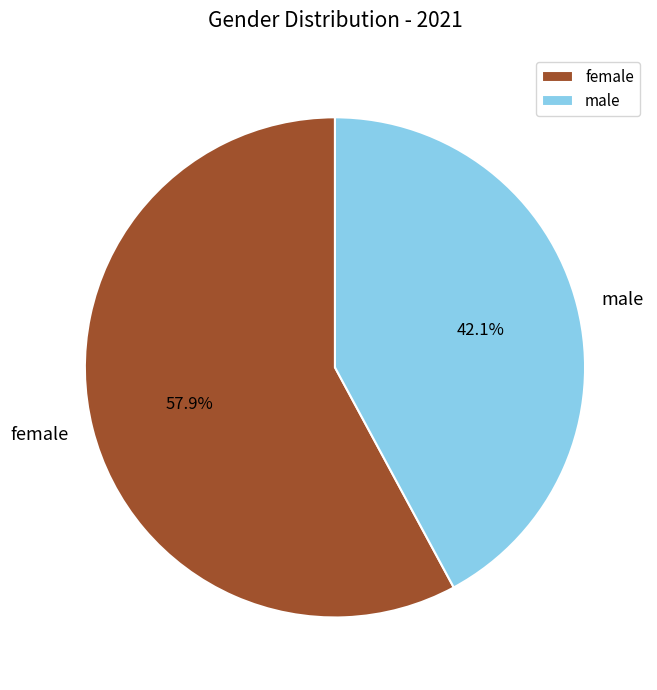

Rank the categories by value from highest to lowest.

female, male